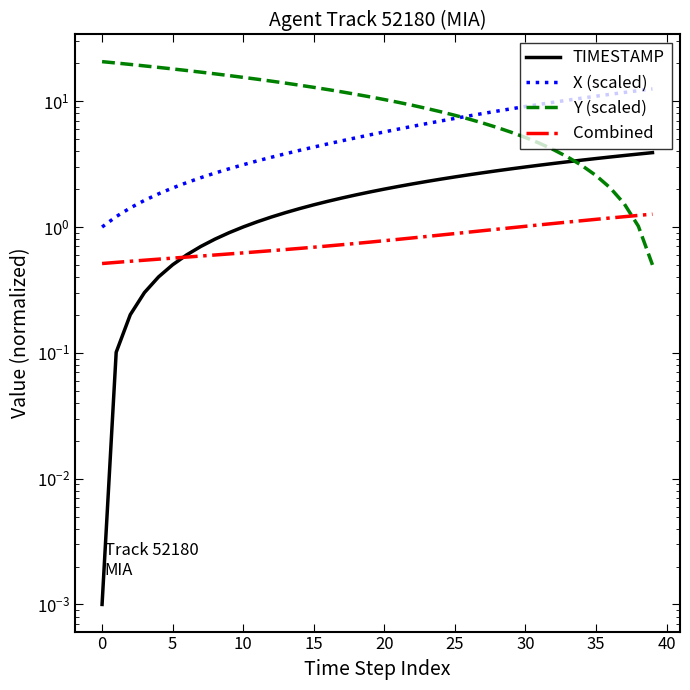

What is the highest value of the Combined series?

1.3